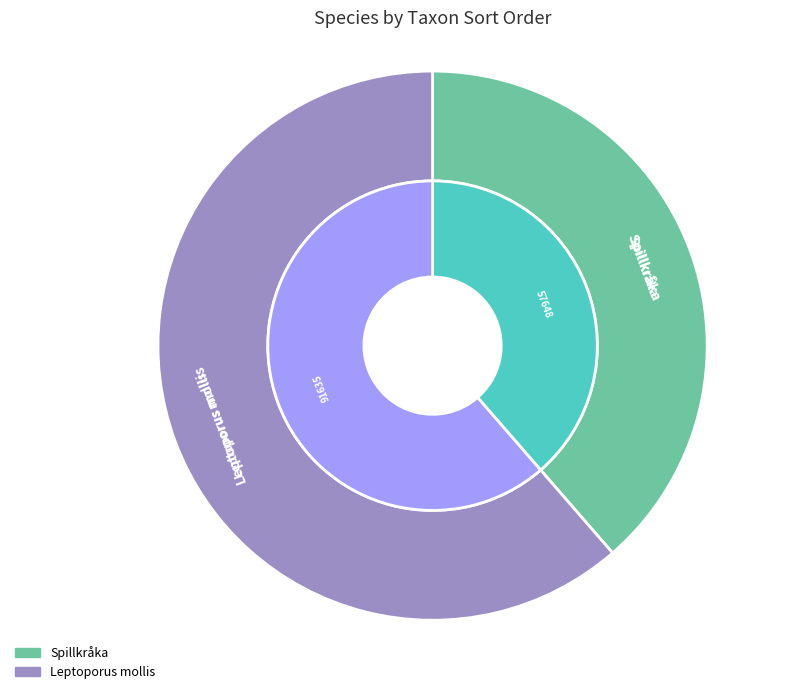

Do 125267881 and 125268051 together represent more than half of the pie?

Yes